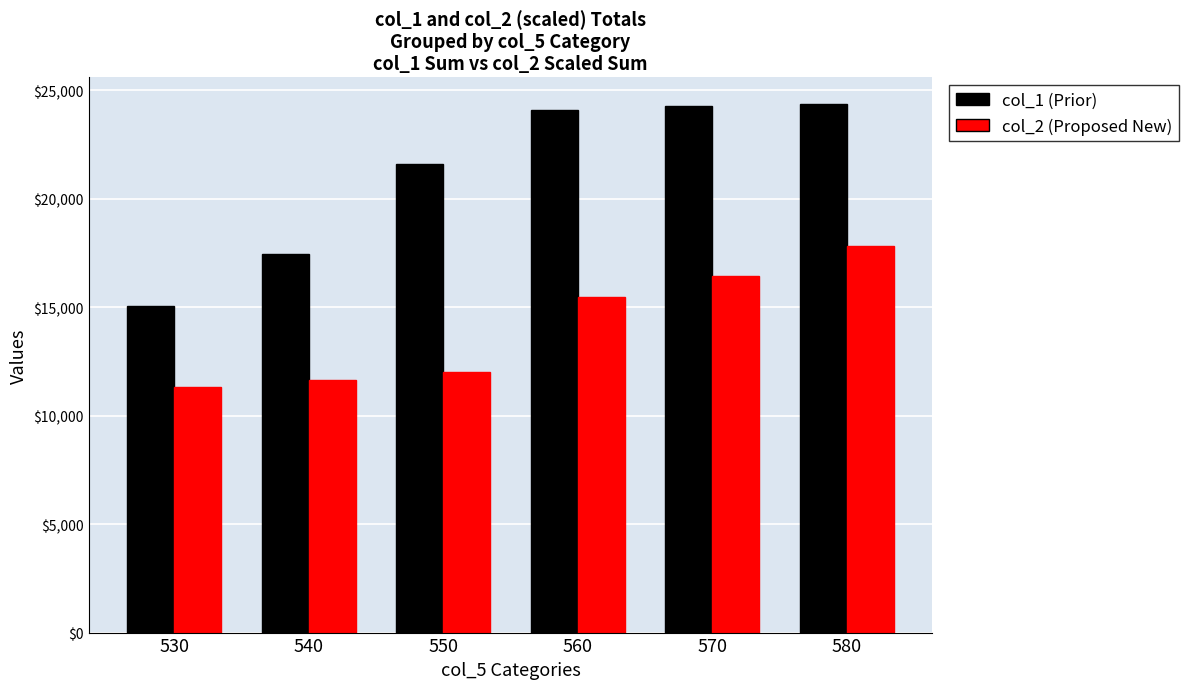

Where is col_2 (Proposed New) nearest to the value 14580?

560